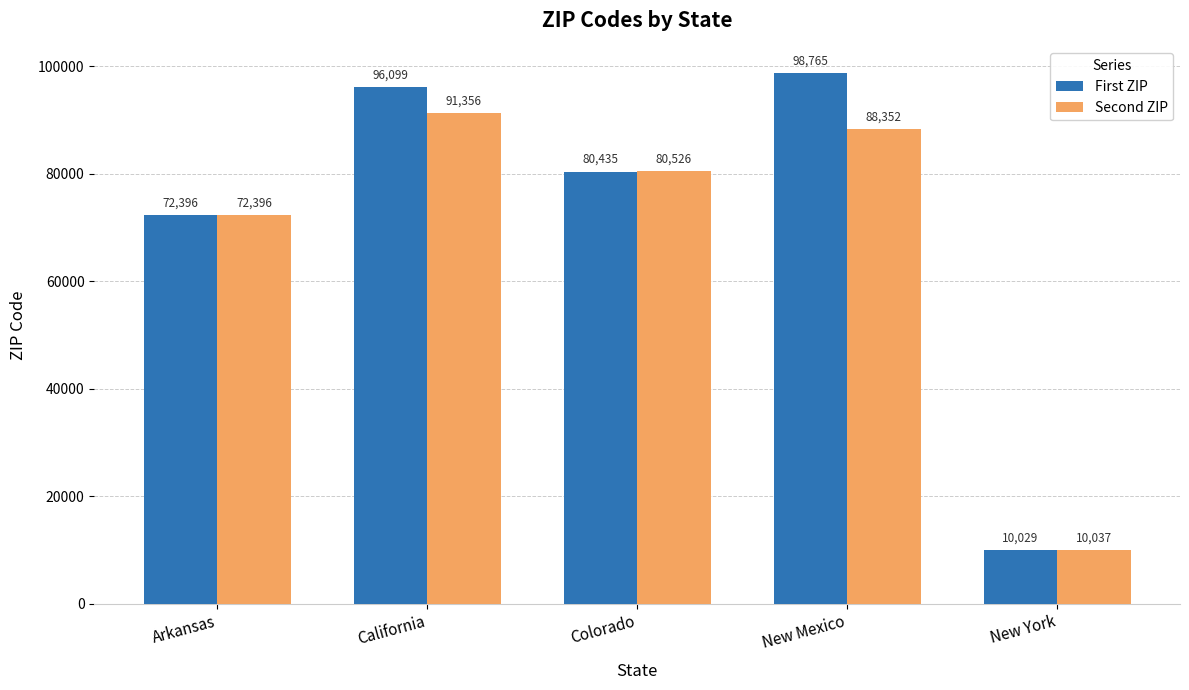

How many distinct data groups are displayed?

2